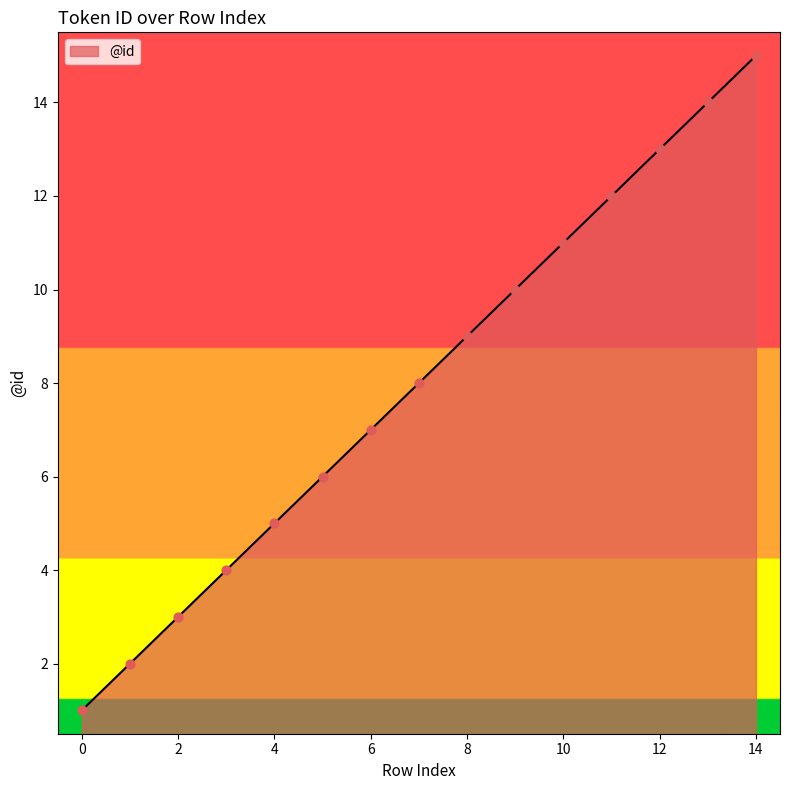

What is the maximum value shown in the chart?

15